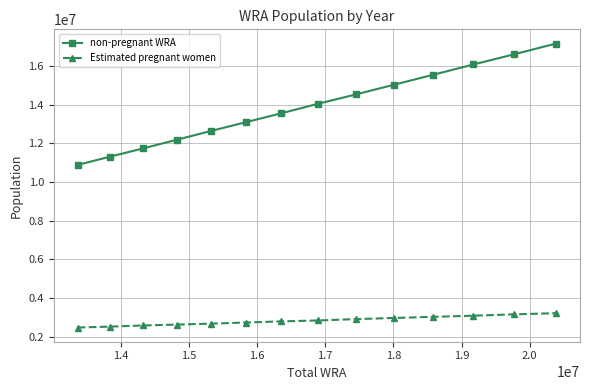

How many lines are shown in the chart?

2